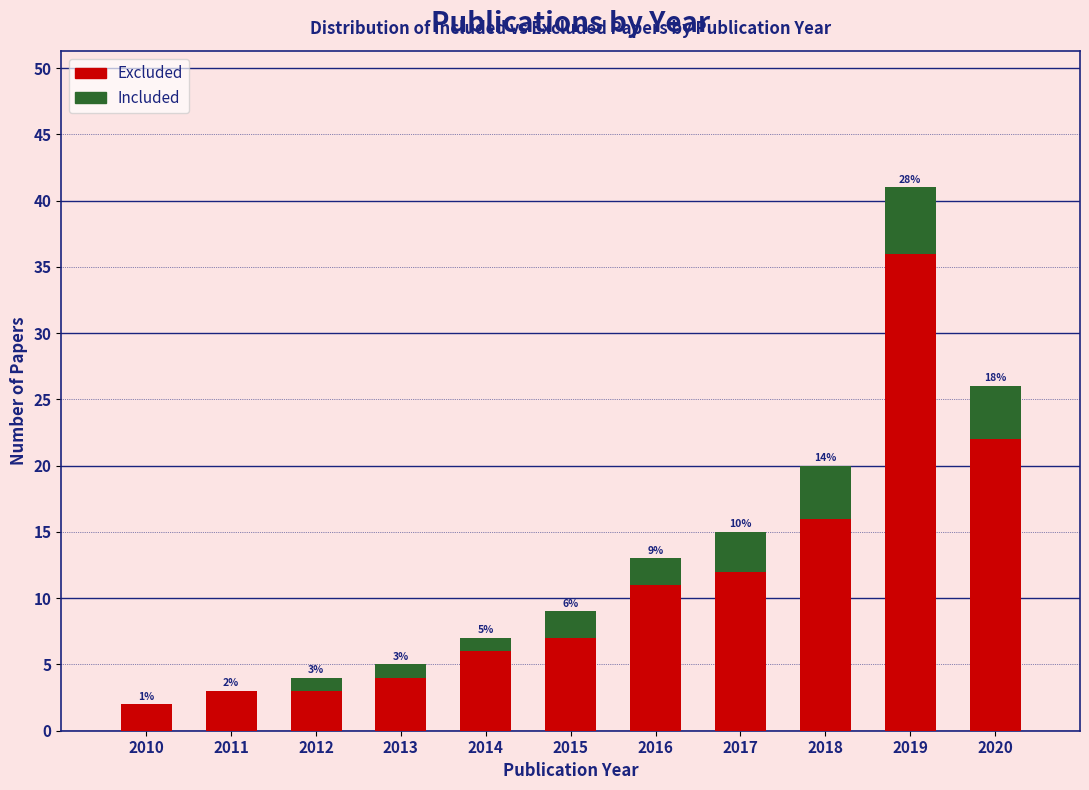

Reading left to right, list the values for the Excluded series.

2010=2	2011=3	2012=3	2013=4	2014=6	2015=7	2016=11	2017=12	2018=16	2019=36	2020=22